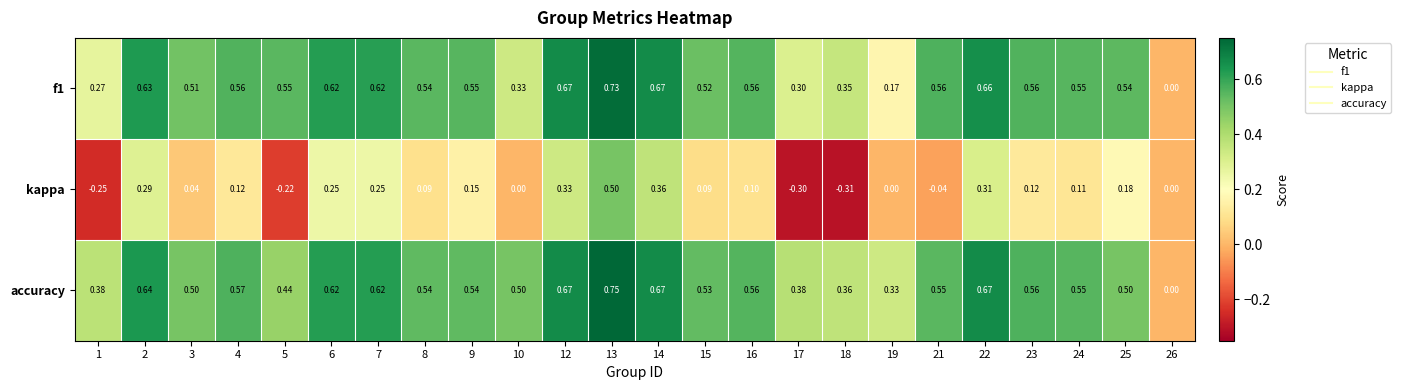

How many series are shown in this chart?

3